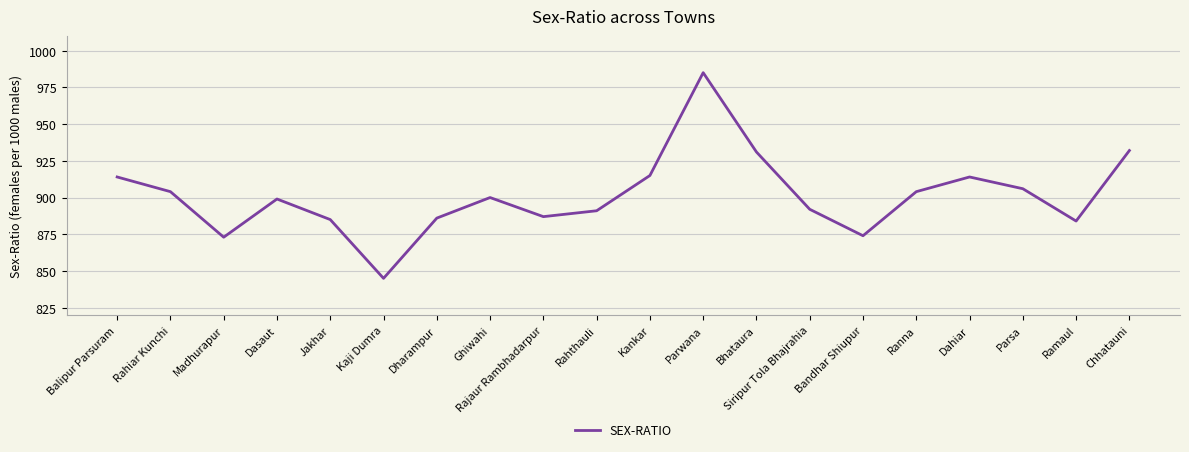

The chart shows a value of 874 at Bandhar Shiupur. True or false?

True